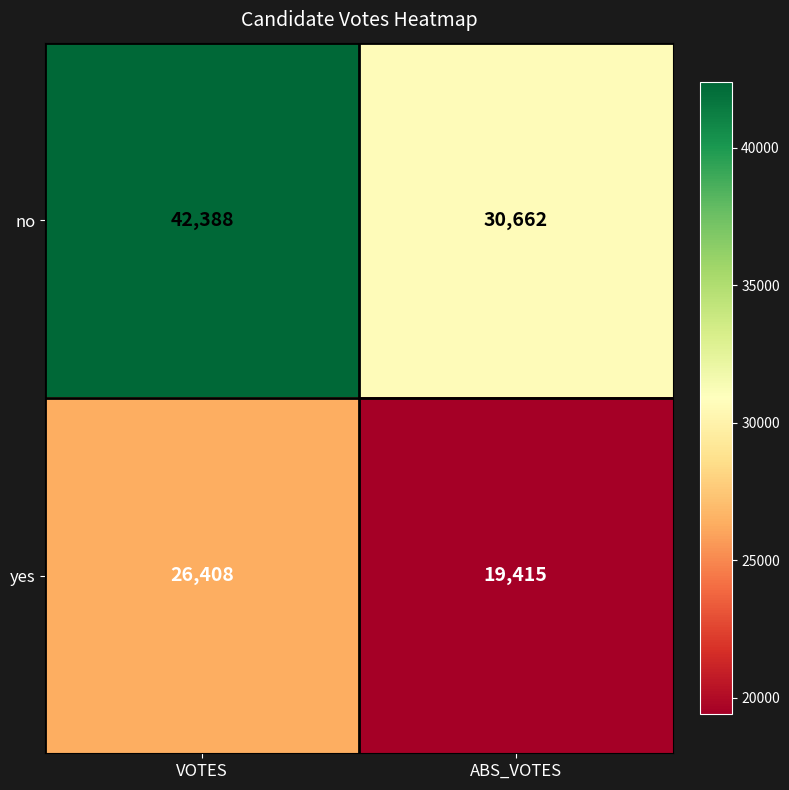

Is the value of no at ABS_VOTES greater than the value of yes at ABS_VOTES?

Yes